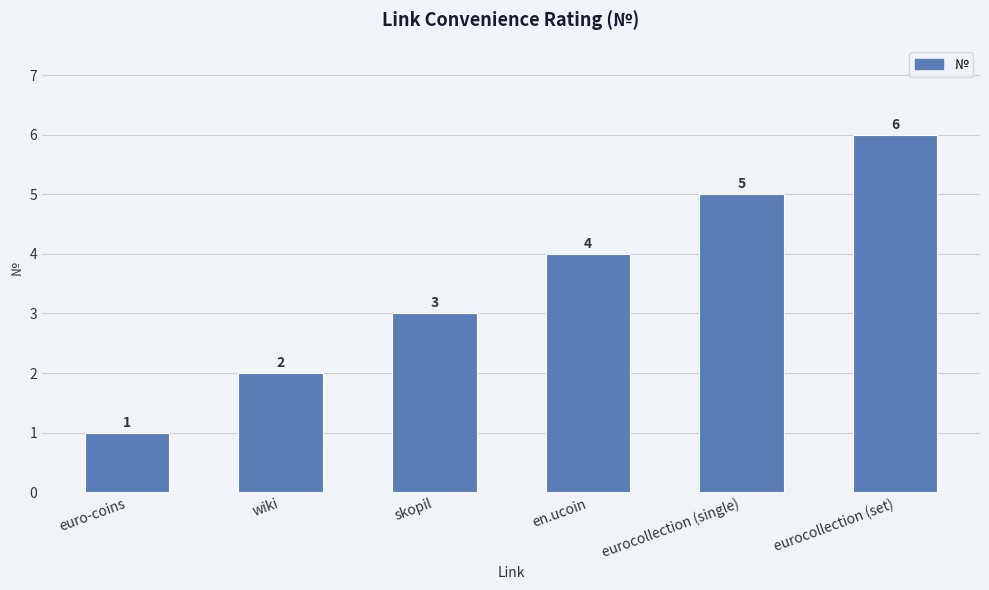

Rank the categories by value from lowest to highest.

euro-coins, wiki, skopil, en.ucoin, eurocollection (single), eurocollection (set)